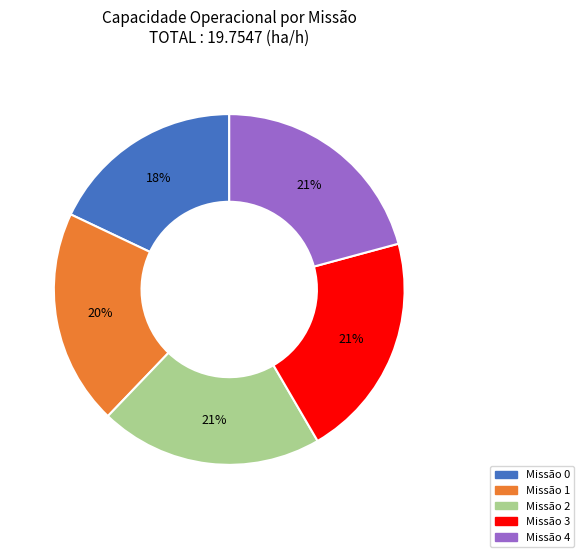

Does Missão 1 account for over 50% of the chart?

No